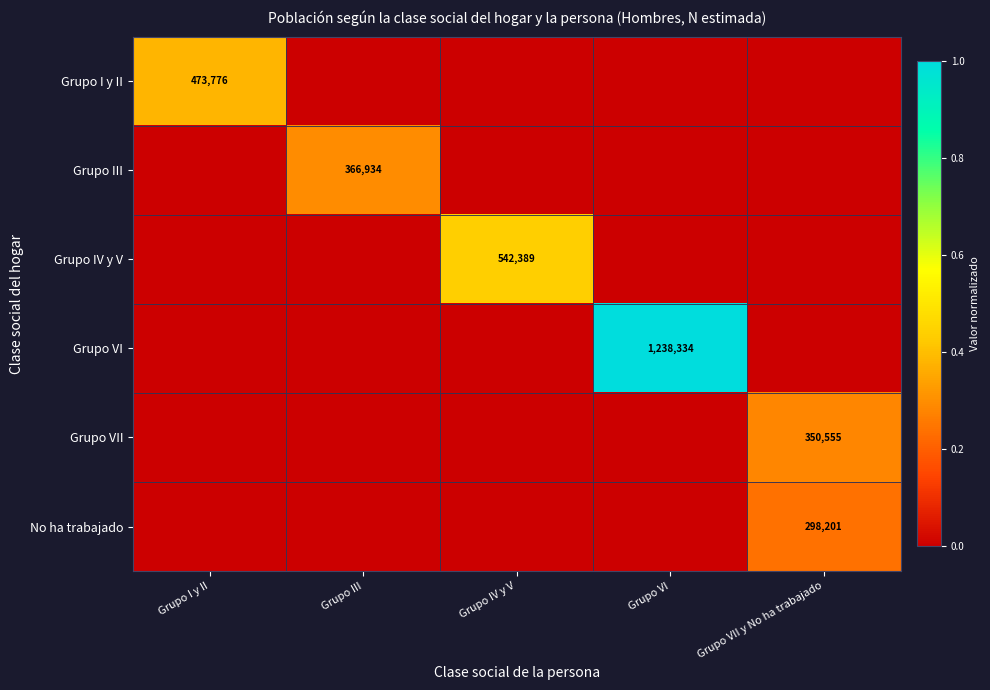

What is the difference between the highest and lowest values at Grupo III?

0.3